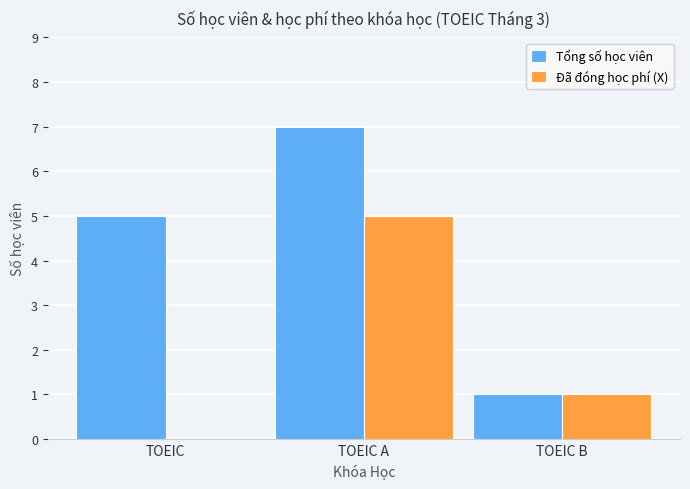

How many values in Đã đóng học phí (X) are above zero?

2